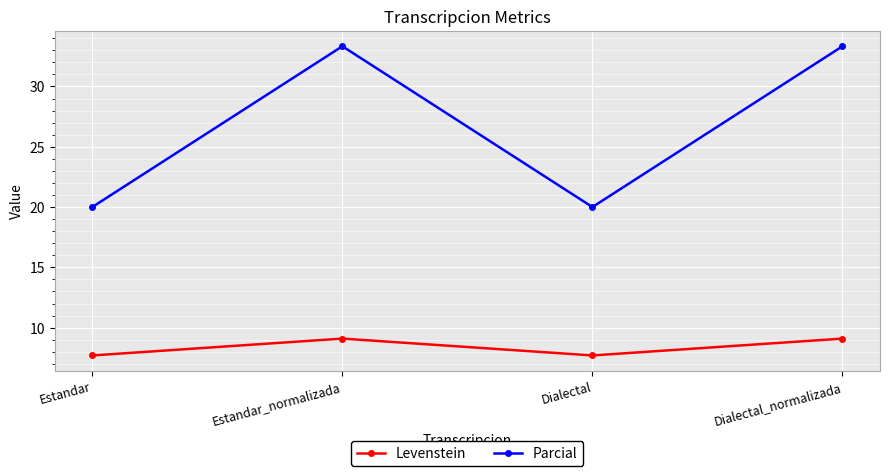

True or false: Levenstein and Parcial cross at least once.

False